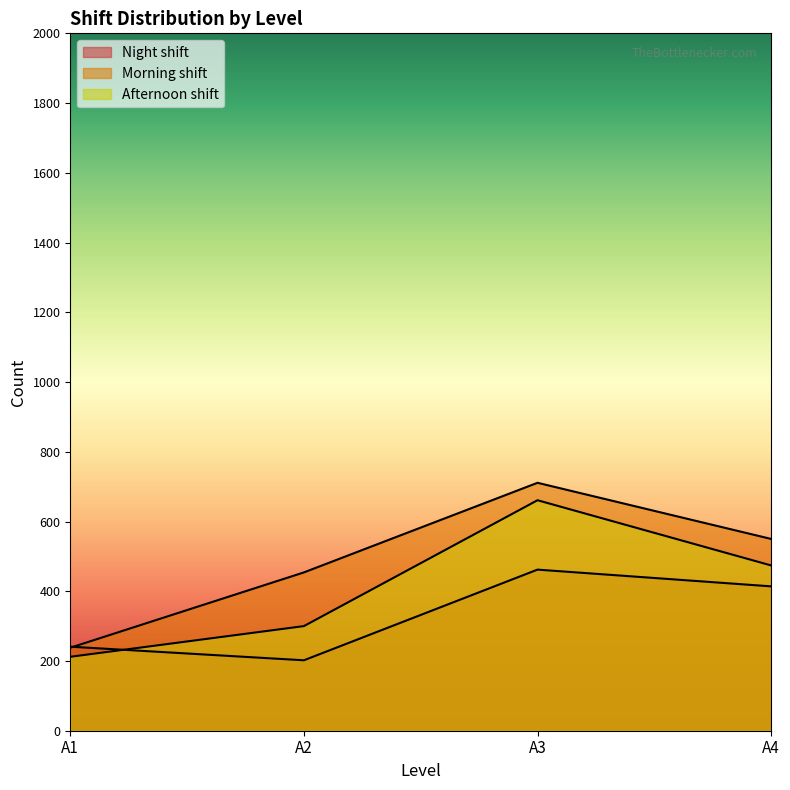

Reading right to left, transcribe all the data shown in this chart.

Night shift: A4=414	A3=462	A2=202	A1=241
Morning shift: A4=550	A3=711	A2=454	A1=238
Afternoon shift: A4=474	A3=661	A2=300	A1=212